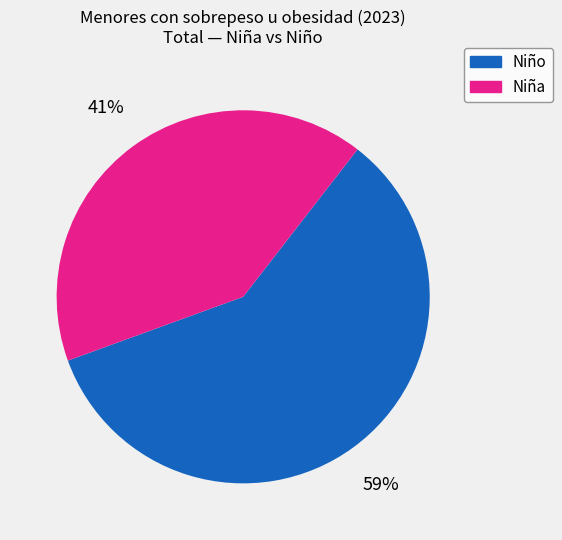

To the nearest percent, what is the average slice percentage?

50%